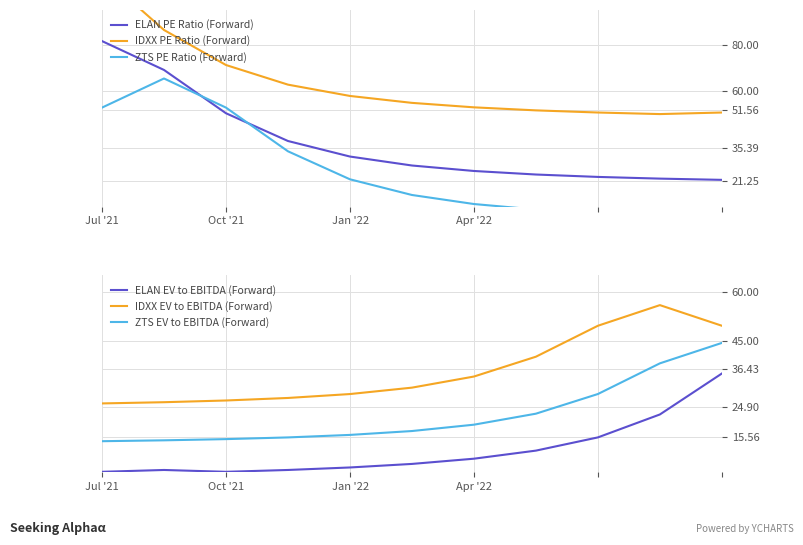

How many values in the ELAN PE Ratio (Forward) series are below 27?

5